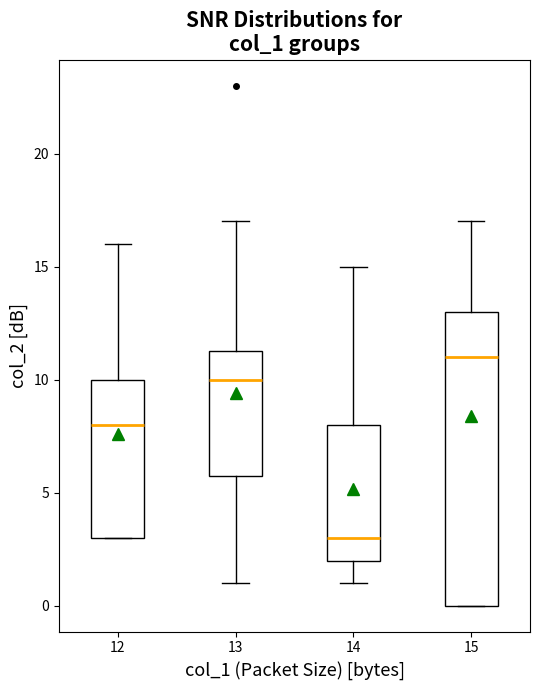

Where does the upper whisker of the box at x = 13 end on the y-axis? The values are not printed on the chart, so give them approximately, as read against the axis.

17.0